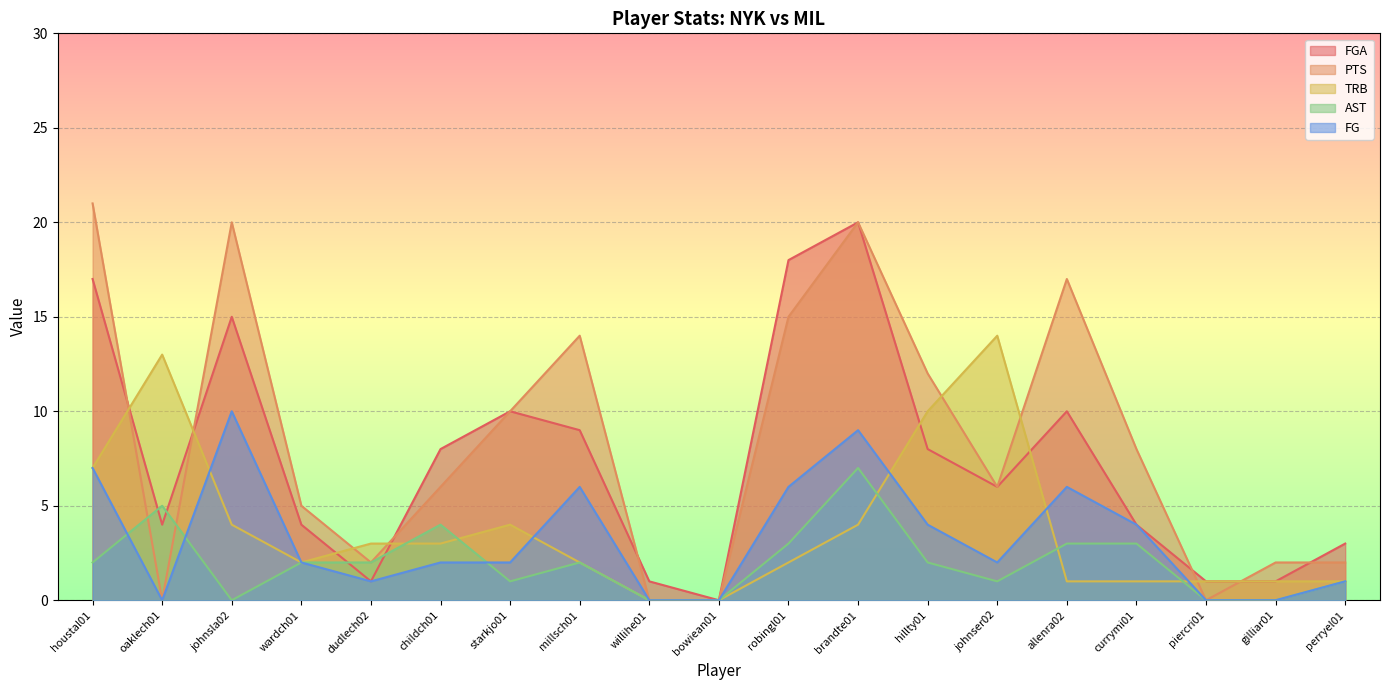

Reading left to right, transcribe all the data shown in this chart.

FGA: 17	4	15	4	1	8	10	9	1	0	18	20	8	6	10	4	1	1	3
PTS: 21	0	20	5	2	6	10	14	0	0	15	20	12	6	17	8	0	2	2
TRB: 7	13	4	2	3	3	4	2	0	0	2	4	10	14	1	1	1	1	1
AST: 2	5	0	2	2	4	1	2	0	0	3	7	2	1	3	3	0	0	1
FG: 7	0	10	2	1	2	2	6	0	0	6	9	4	2	6	4	0	0	1